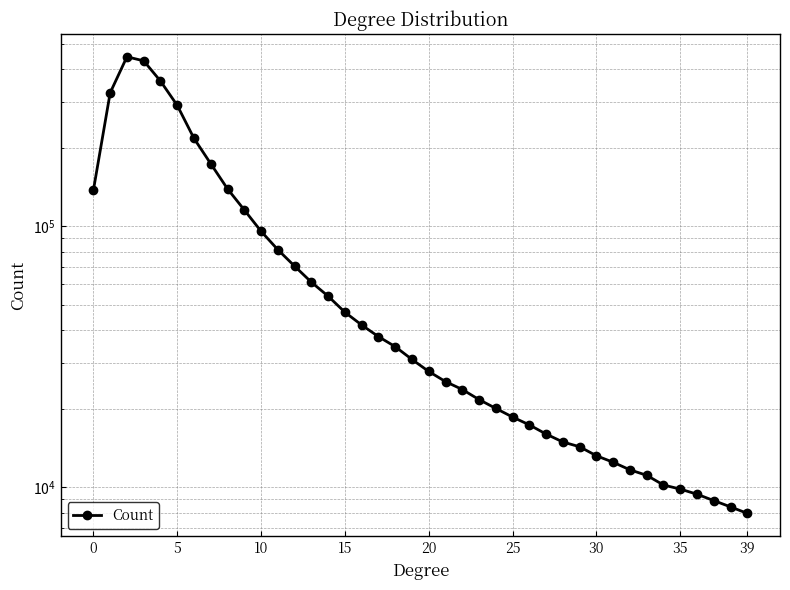

Read the value at 14, to the nearest 100.

54000